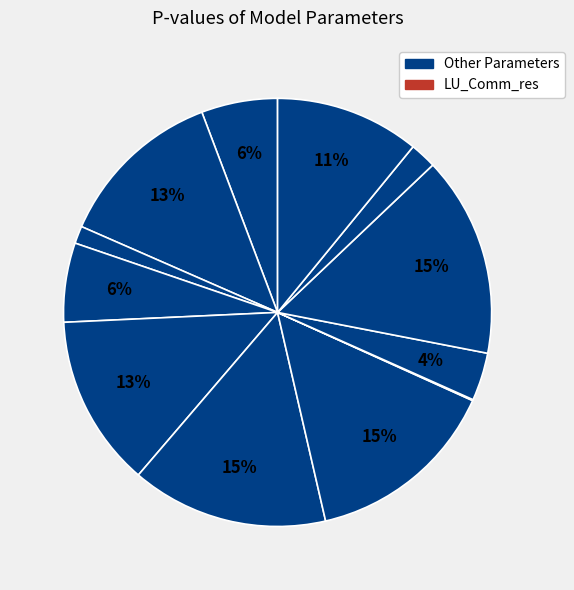

Which category has the smallest portion of the pie?

LU_Comm_res